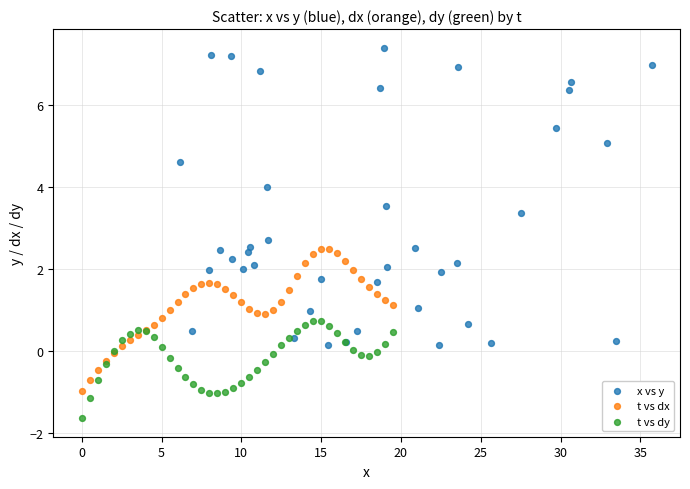

Which series contains the highest Y value?

x vs y